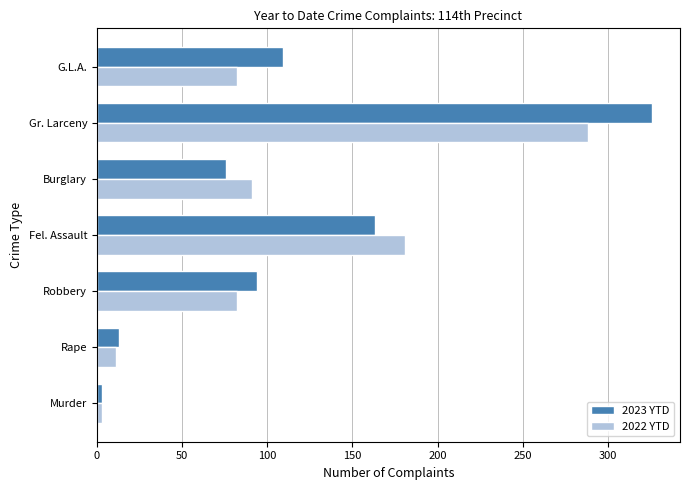

How many values in the 2023 YTD series are below 94?

3